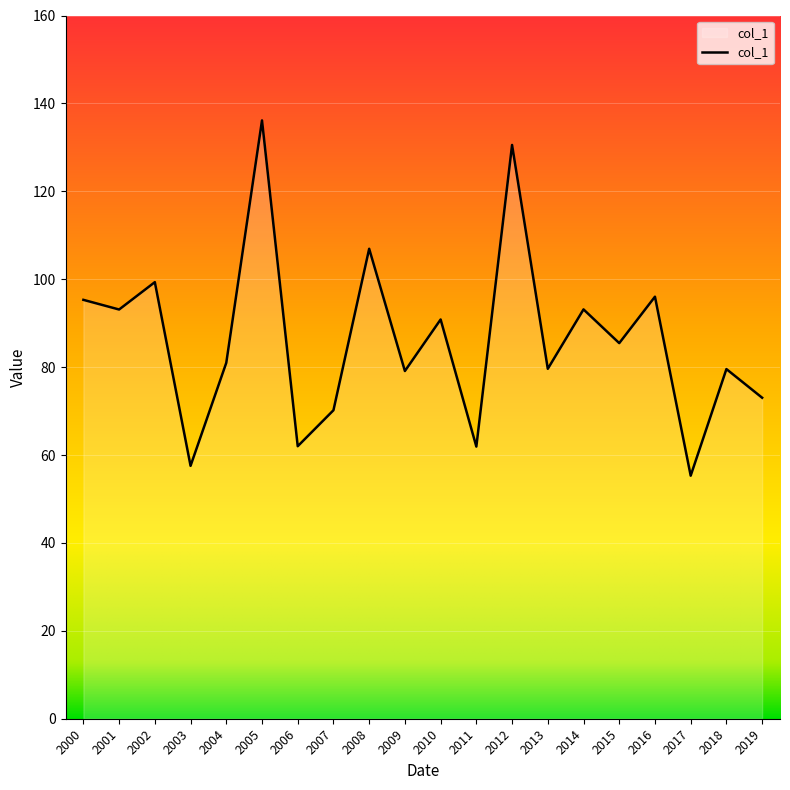

Which label corresponds to the smallest value in the chart?

2017